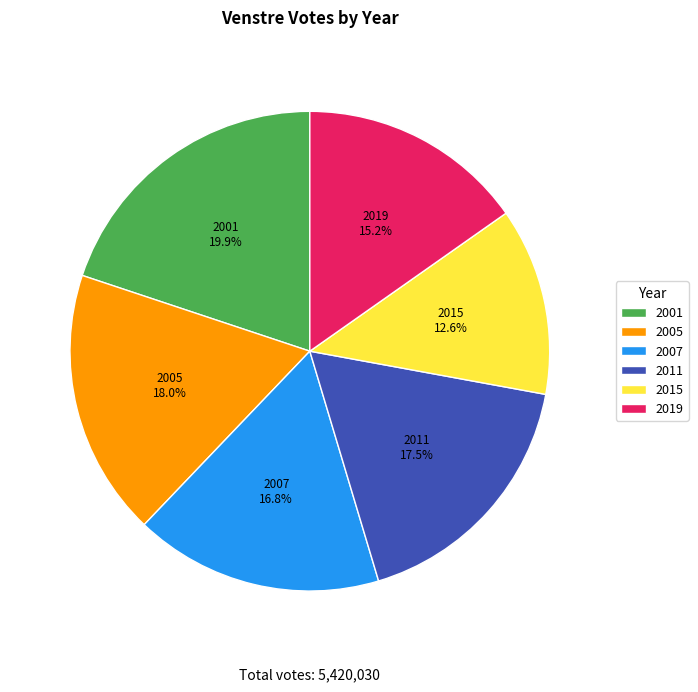

What is the ratio of the value at 2019 to the value at 2005?

0.8